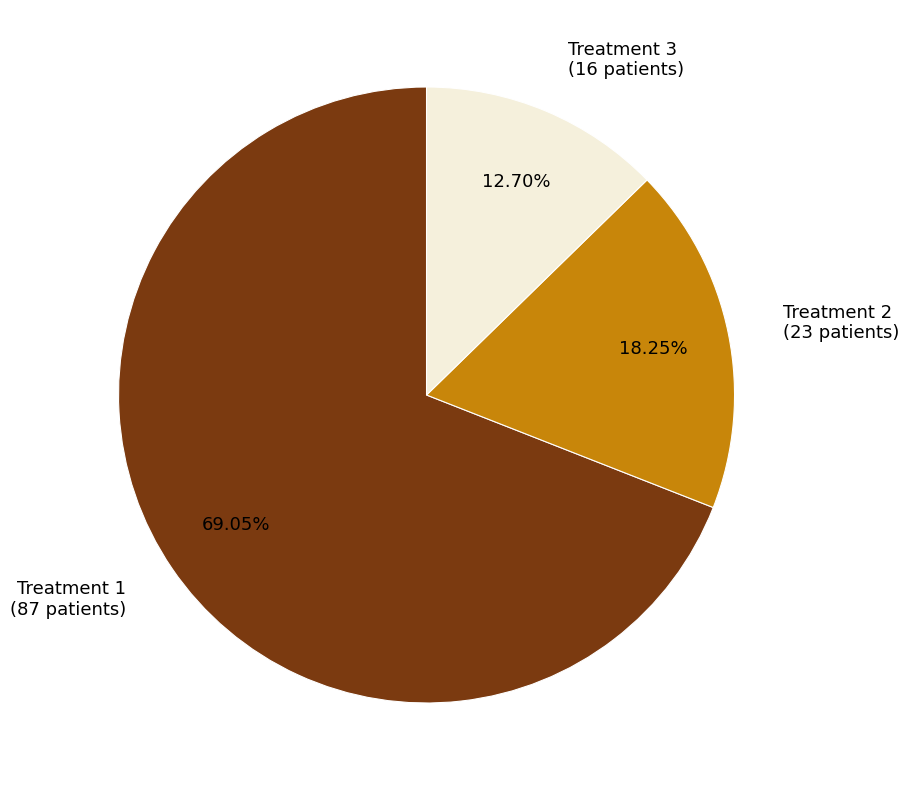

Count the number of slices in the pie.

3